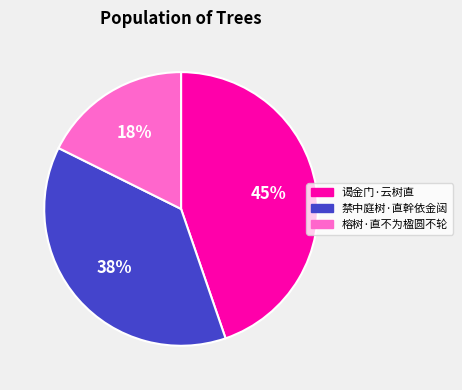

Count the number of slices in the pie.

3